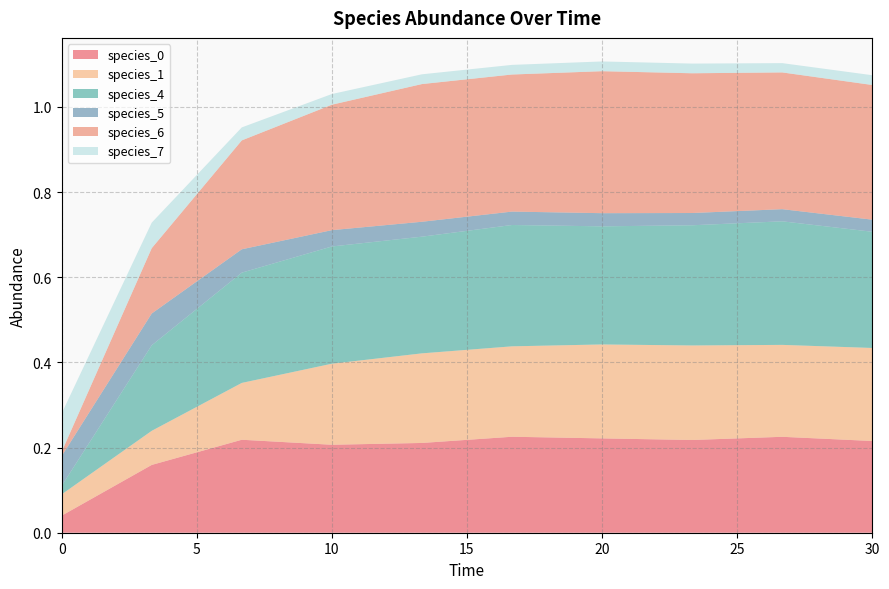

Reading left to right, transcribe all the data shown in this chart.

species_0: 0.0=0.0	3.333333333333333=0.2	6.666666666666667=0.2	10.0=0.2	13.333333333333334=0.2	16.666666666666668=0.2	20.0=0.2	23.333333333333336=0.2	26.666666666666668=0.2	30.0=0.2
species_1: 0.0=0.1	3.333333333333333=0.1	6.666666666666667=0.1	10.0=0.2	13.333333333333334=0.2	16.666666666666668=0.2	20.0=0.2	23.333333333333336=0.2	26.666666666666668=0.2	30.0=0.2
species_4: 0.0=0.0	3.333333333333333=0.2	6.666666666666667=0.3	10.0=0.3	13.333333333333334=0.3	16.666666666666668=0.3	20.0=0.3	23.333333333333336=0.3	26.666666666666668=0.3	30.0=0.3
species_5: 0.0=0.1	3.333333333333333=0.1	6.666666666666667=0.1	10.0=0.0	13.333333333333334=0.0	16.666666666666668=0.0	20.0=0.0	23.333333333333336=0.0	26.666666666666668=0.0	30.0=0.0
species_6: 0.0=0.0	3.333333333333333=0.2	6.666666666666667=0.3	10.0=0.3	13.333333333333334=0.3	16.666666666666668=0.3	20.0=0.3	23.333333333333336=0.3	26.666666666666668=0.3	30.0=0.3
species_7: 0.0=0.1	3.333333333333333=0.1	6.666666666666667=0.0	10.0=0.0	13.333333333333334=0.0	16.666666666666668=0.0	20.0=0.0	23.333333333333336=0.0	26.666666666666668=0.0	30.0=0.0